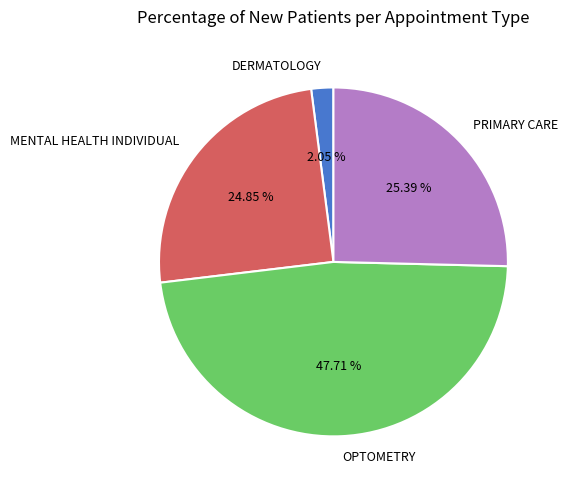

How many slices are in this pie chart?

4